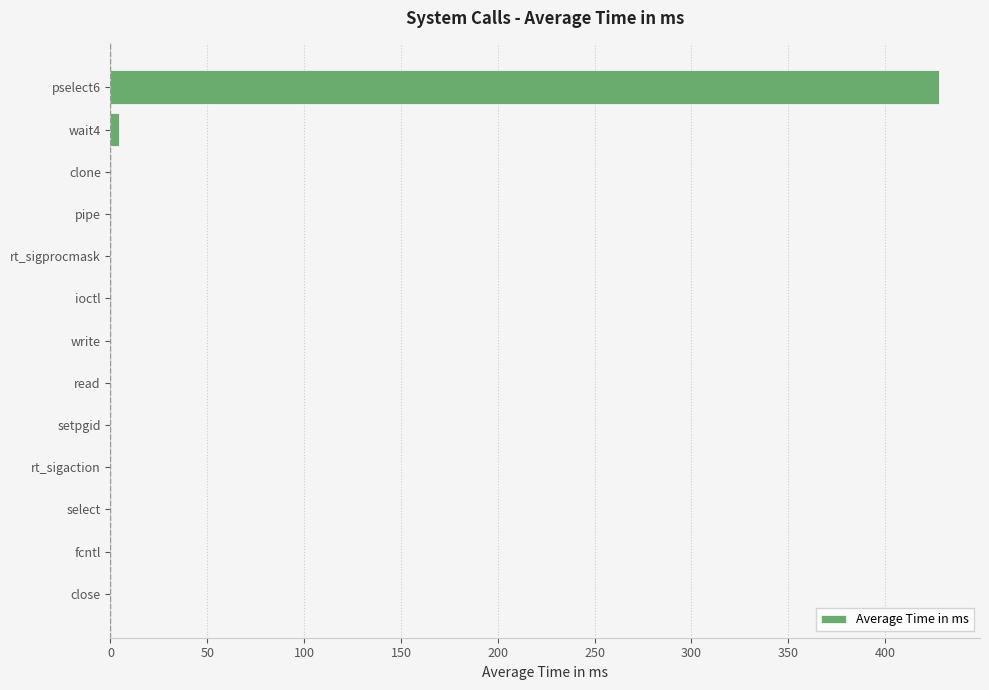

The chart shows a value of 0.0 at write. True or false?

True